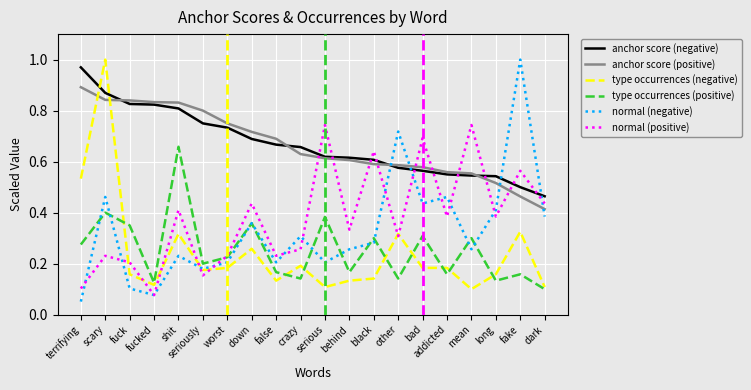

What position from the left is other?

14